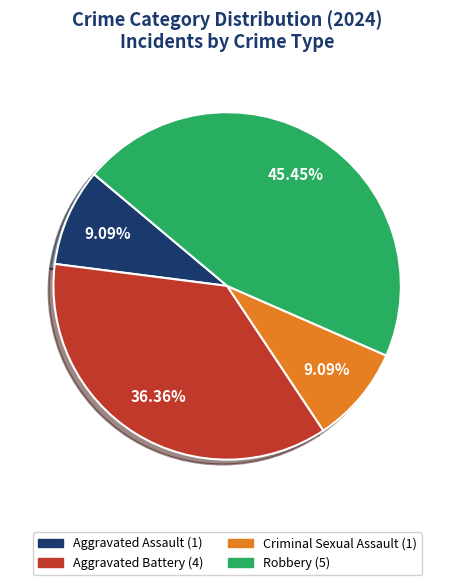

Count the number of slices in the pie.

4